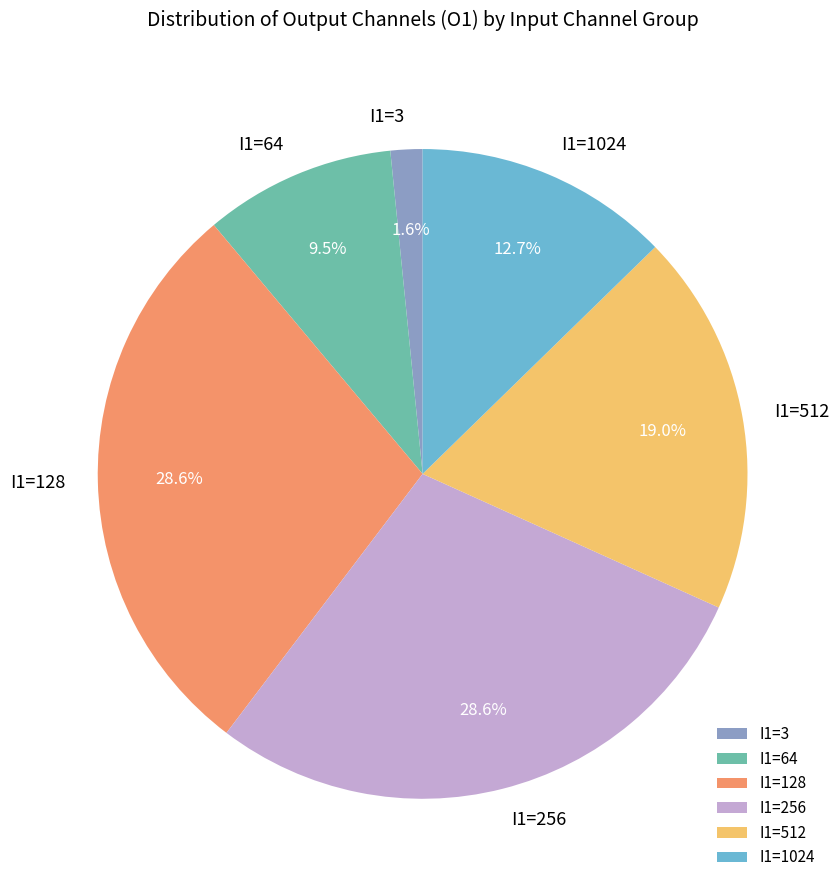

Which slice is the smallest?

I1=3